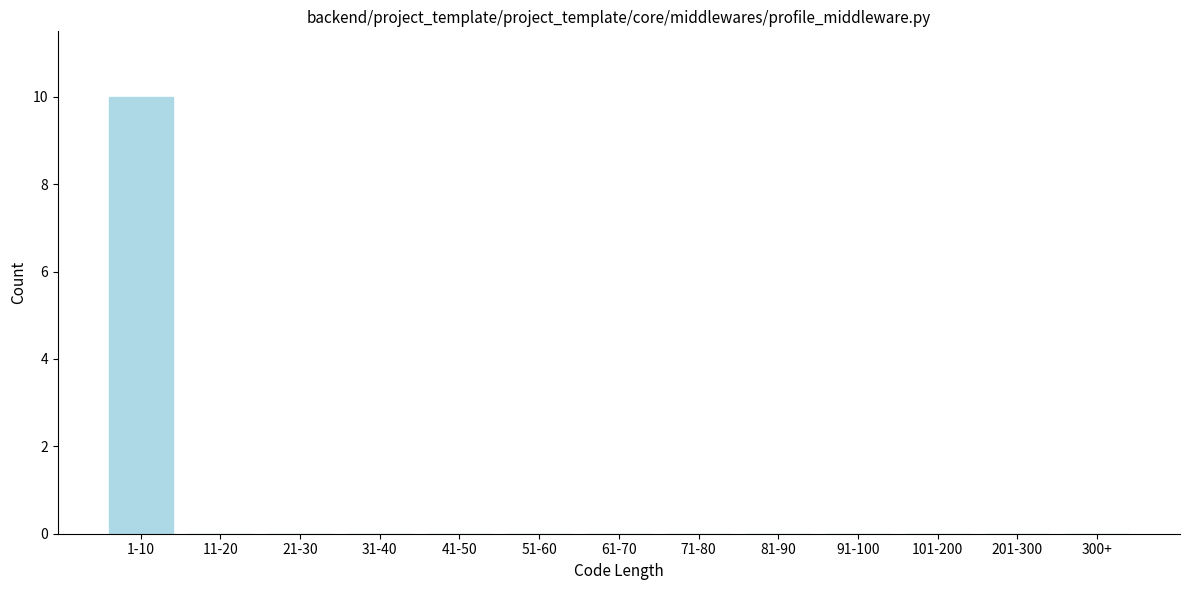

Reading right to left, list all the values displayed in this chart.

300+=0	201-300=0	101-200=0	91-100=0	81-90=0	71-80=0	61-70=0	51-60=0	41-50=0	31-40=0	21-30=0	11-20=0	1-10=10